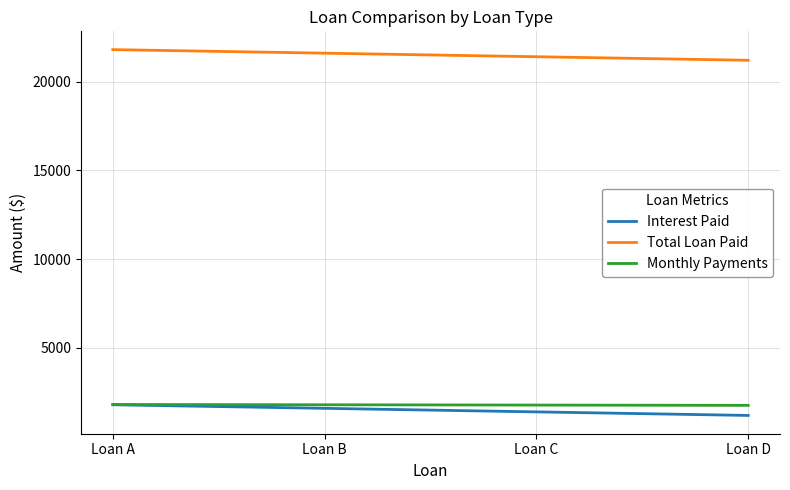

Read the Monthly Payments value at Loan A.

1816.7